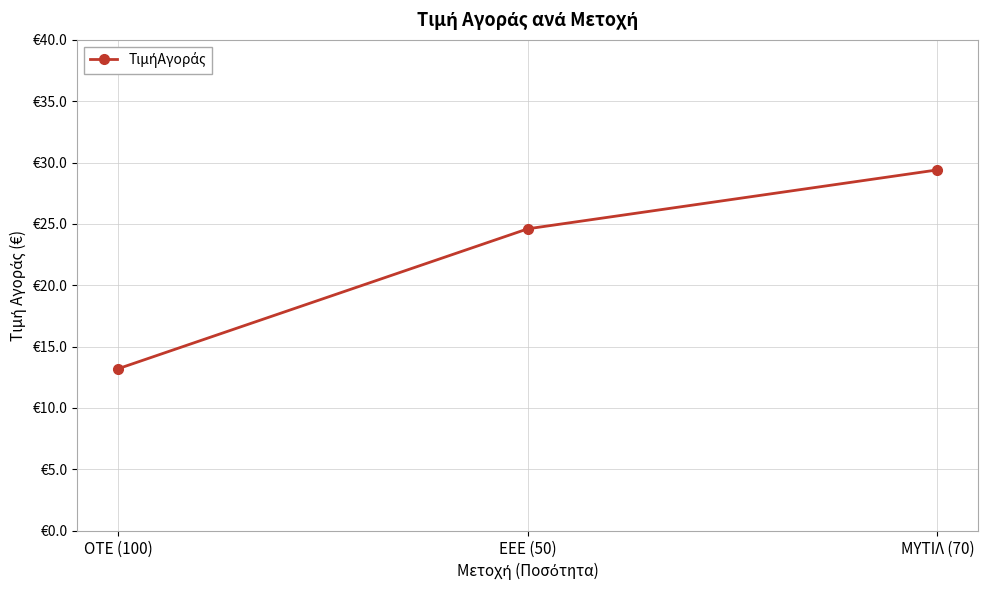

Approximately how many times larger is the value at ΟΤΕ (100) compared to ΕΕΕ (50)?

0.5